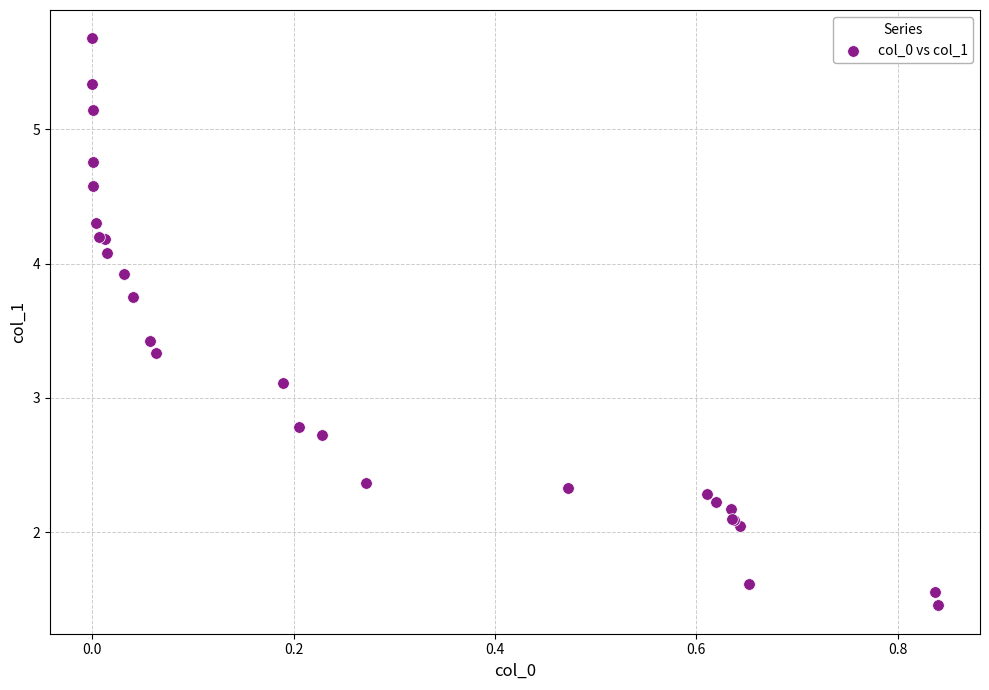

What Y value in the scatter plot is closest to 3?

3.1